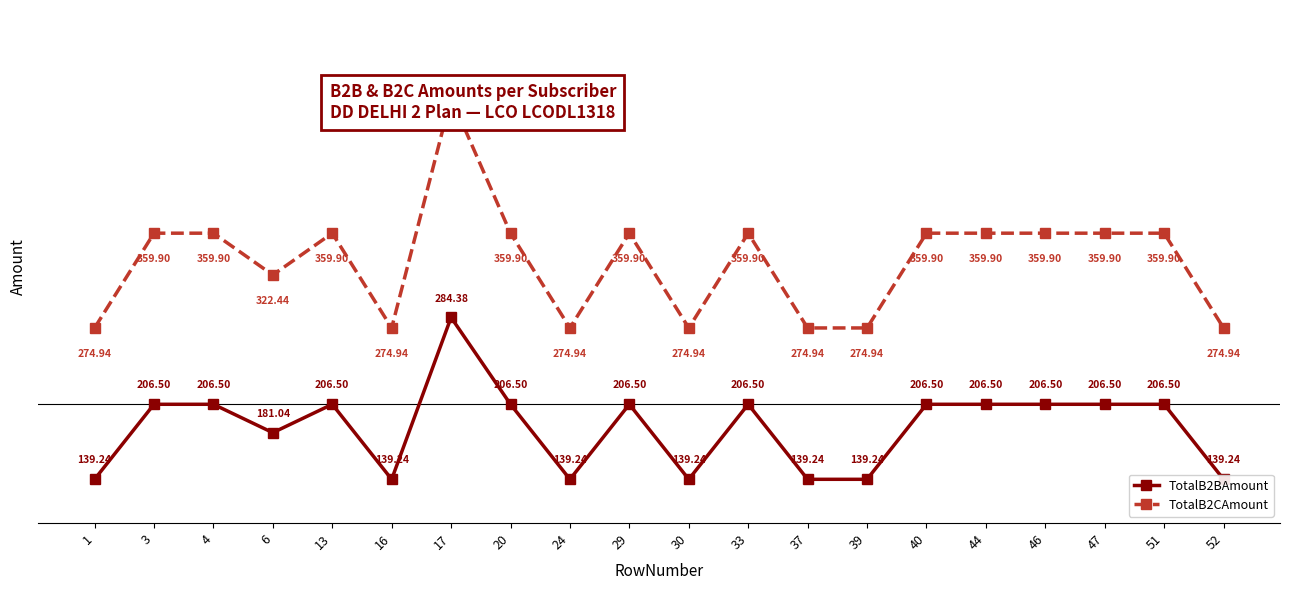

Which series has the widest spread of values?

TotalB2CAmount